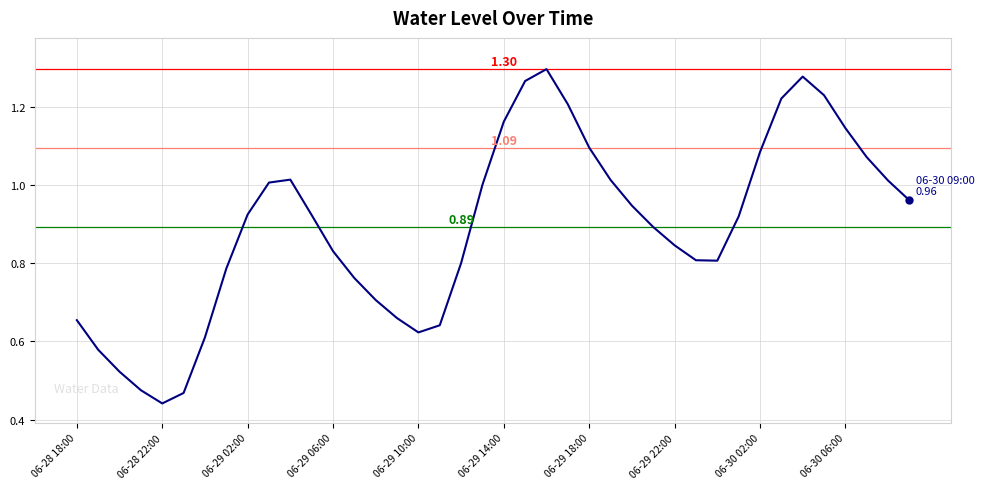

Between 06-29 14:00 and 06-29 10:00, which is larger?

06-29 14:00